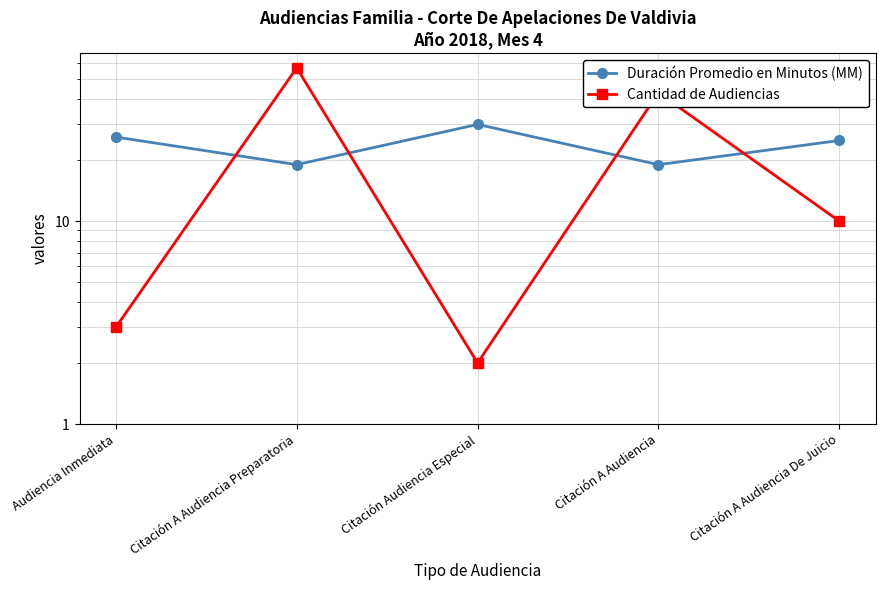

True or false: Duración Promedio en Minutos (MM) has a value of 35 at Citación A Audiencia De Juicio.

False